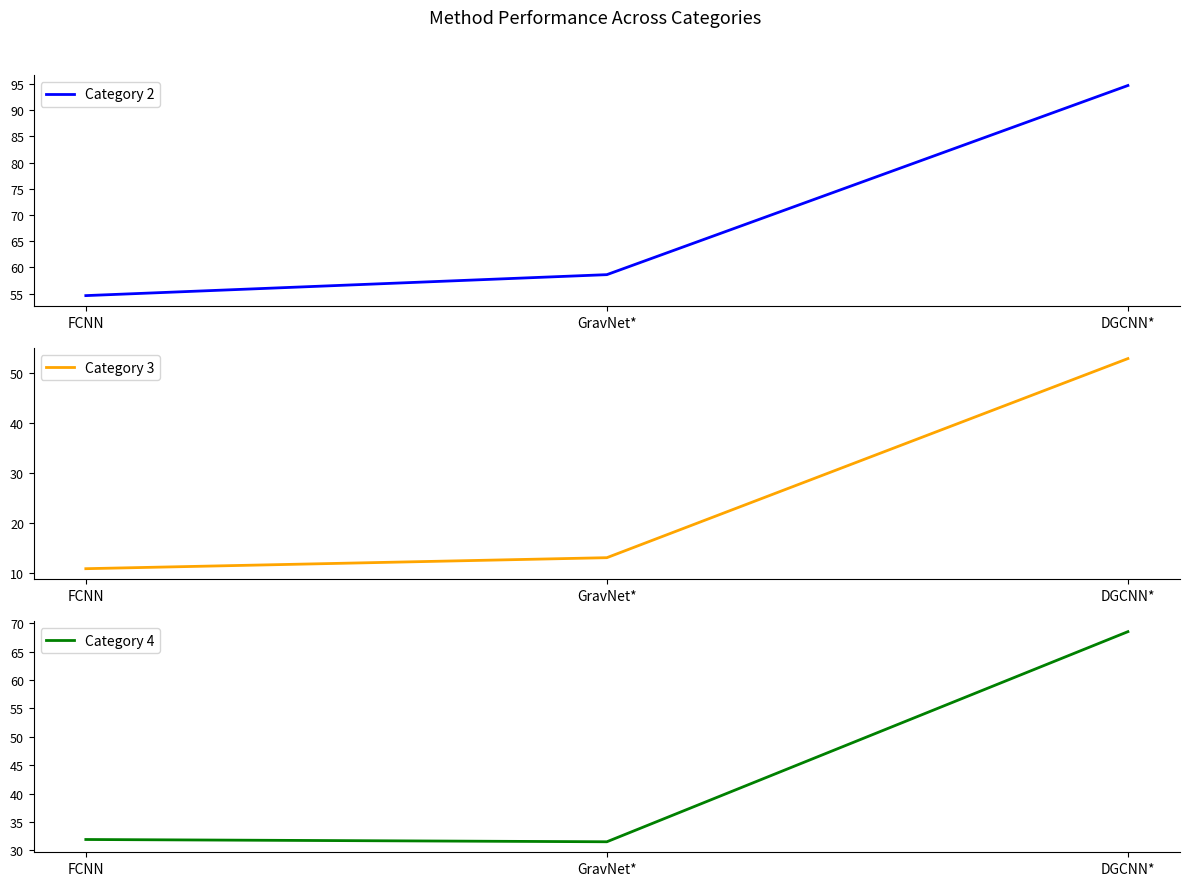

What is the value of the Category 3 point at the 3rd from the left?

52.9